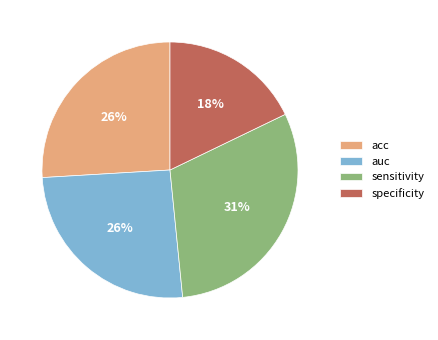

What is the largest slice in the pie chart?

sensitivity